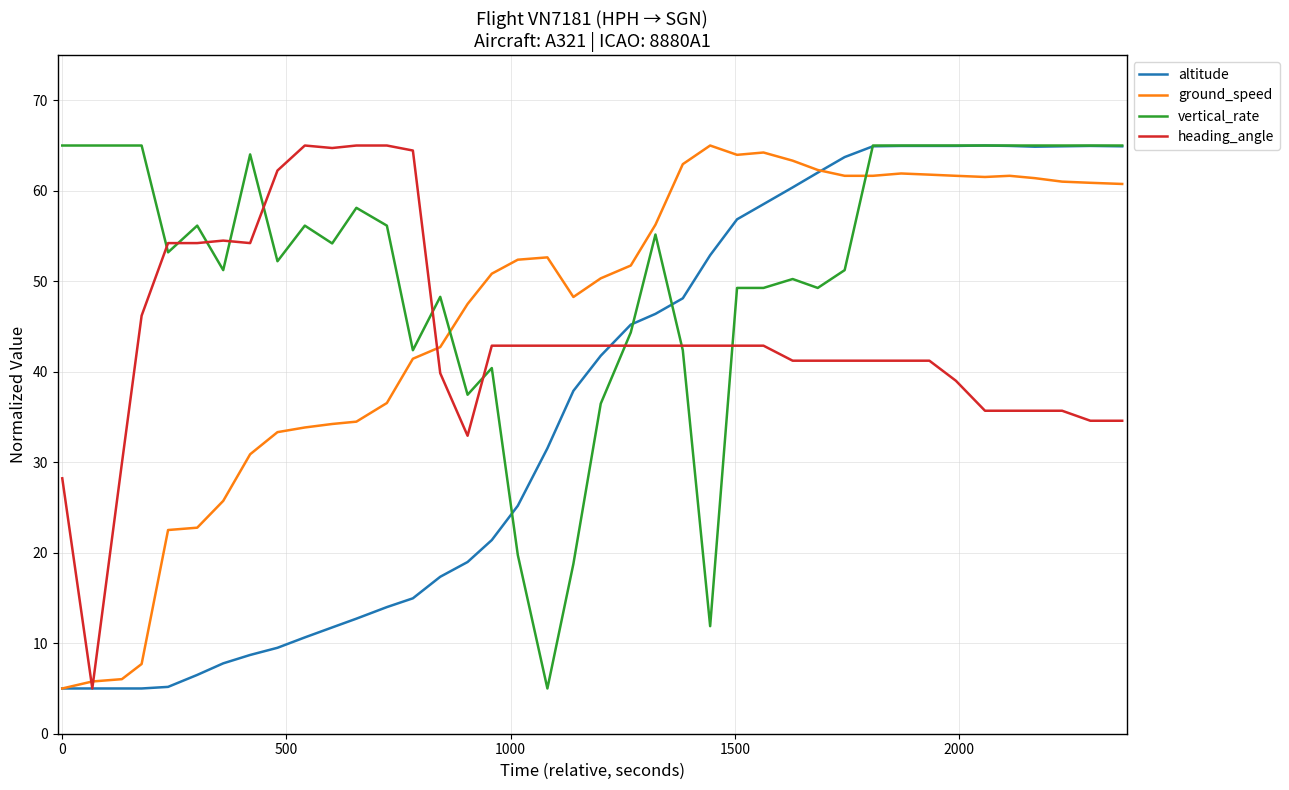

Which series has the largest total across all categories?

vertical_rate